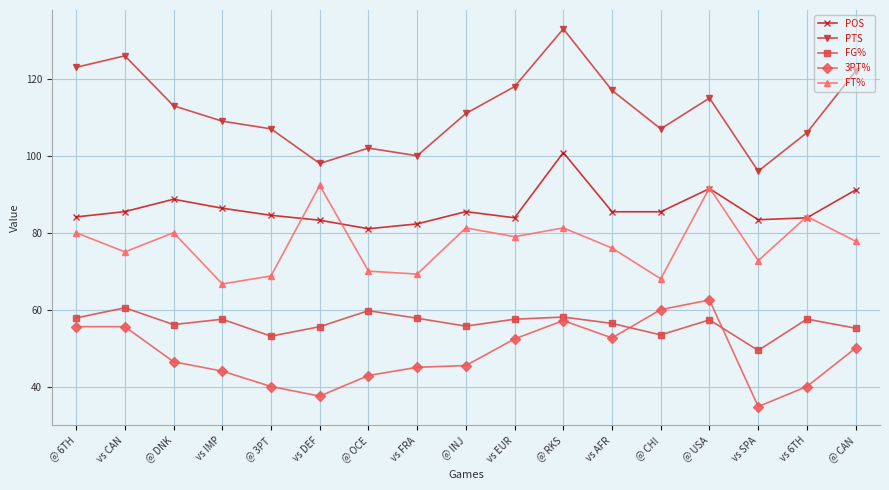

What is the sum of the FT% values at @ OCE and vs FRA?

139.2